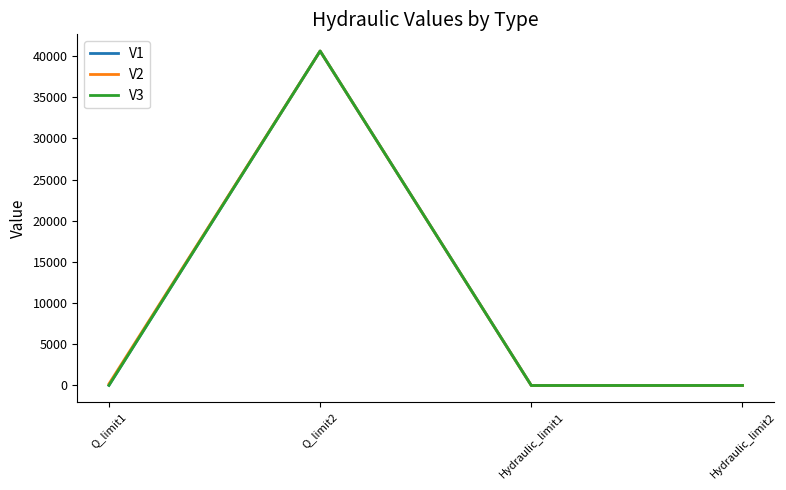

What is the maximum value shown in the chart?

40590.9